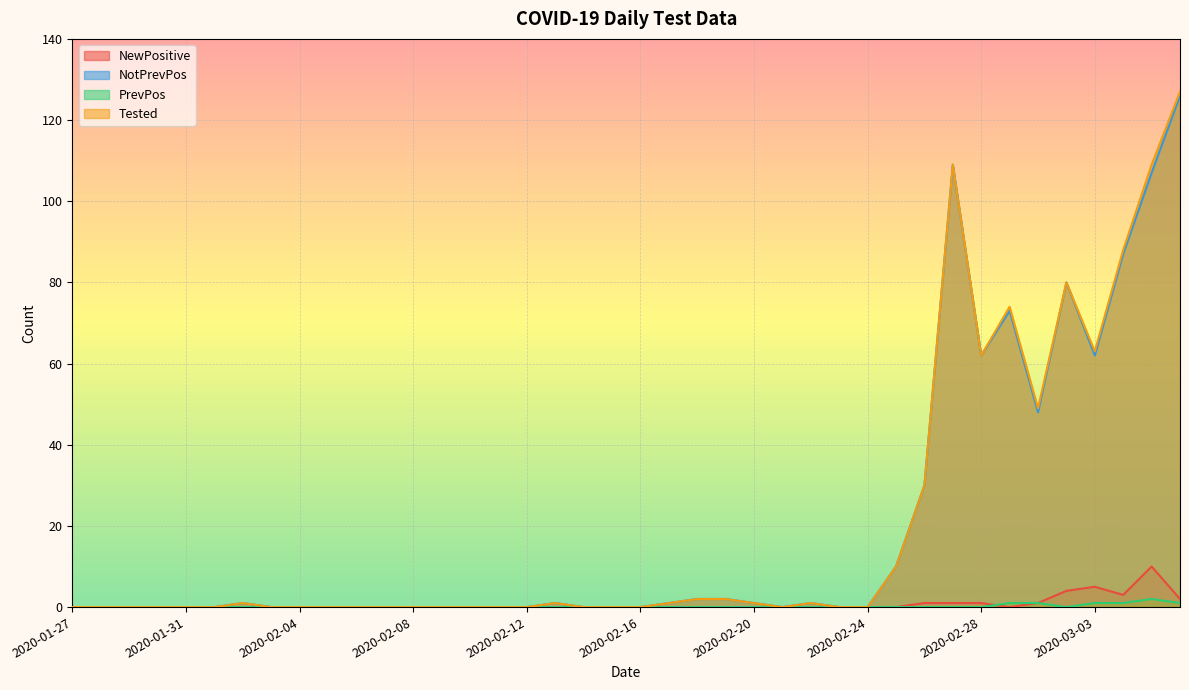

Which series has the largest total across all categories?

Tested